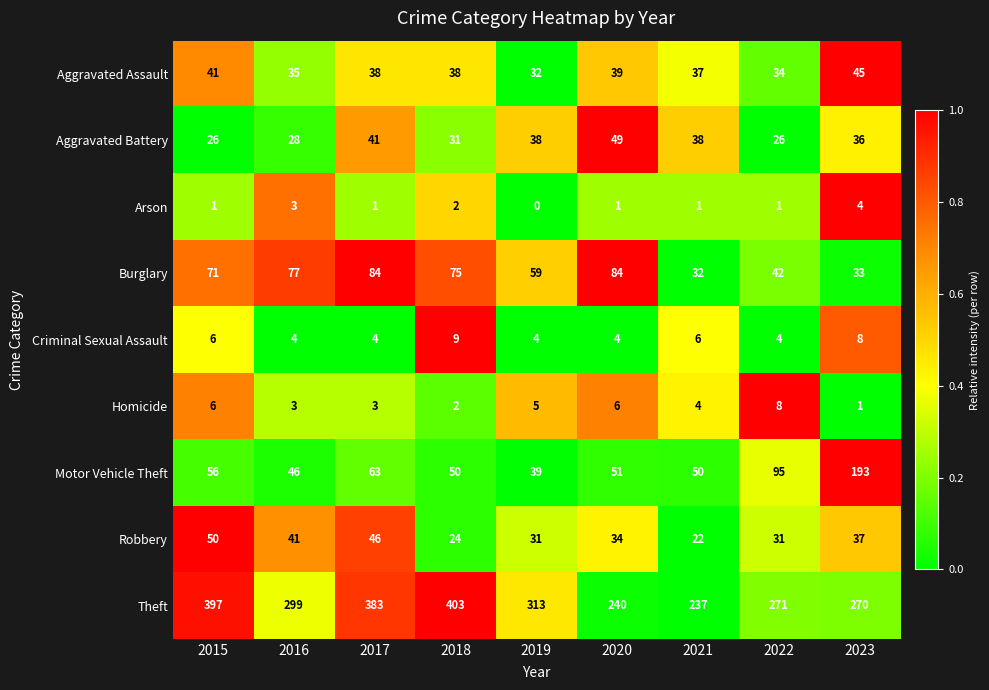

What is the difference between the highest and lowest values at 2021?

236